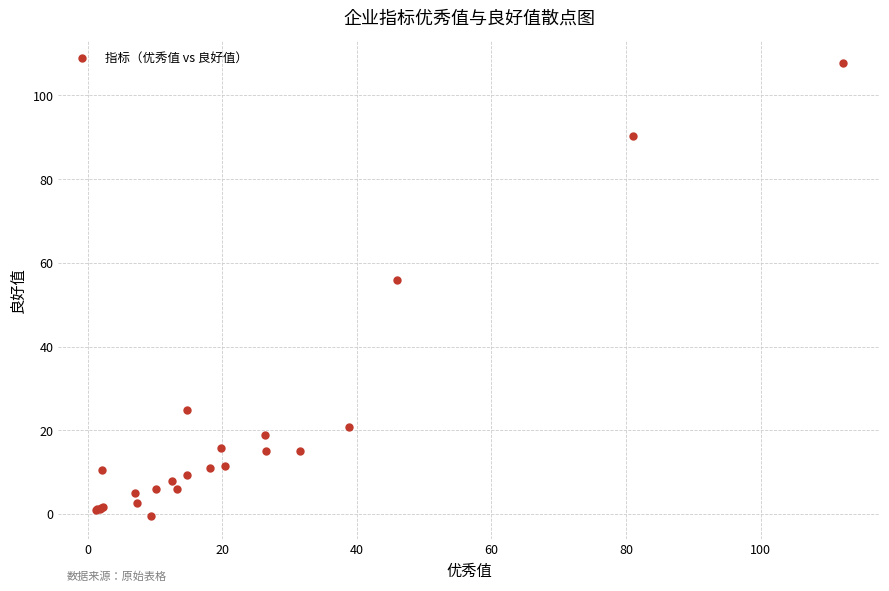

What Y value in the scatter plot is closest to 53?

56.0